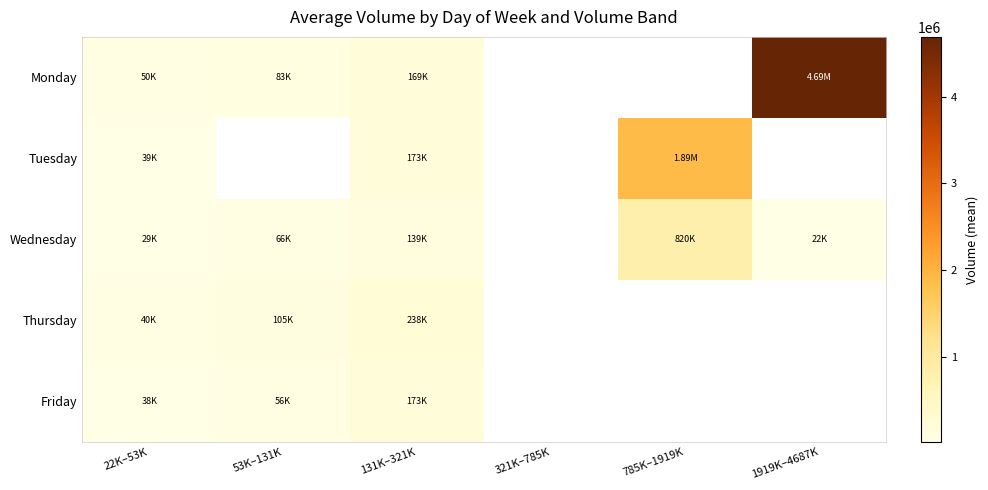

Rank the series by their maximum value, from highest to lowest.

Monday, Tuesday, Wednesday, Thursday, Friday